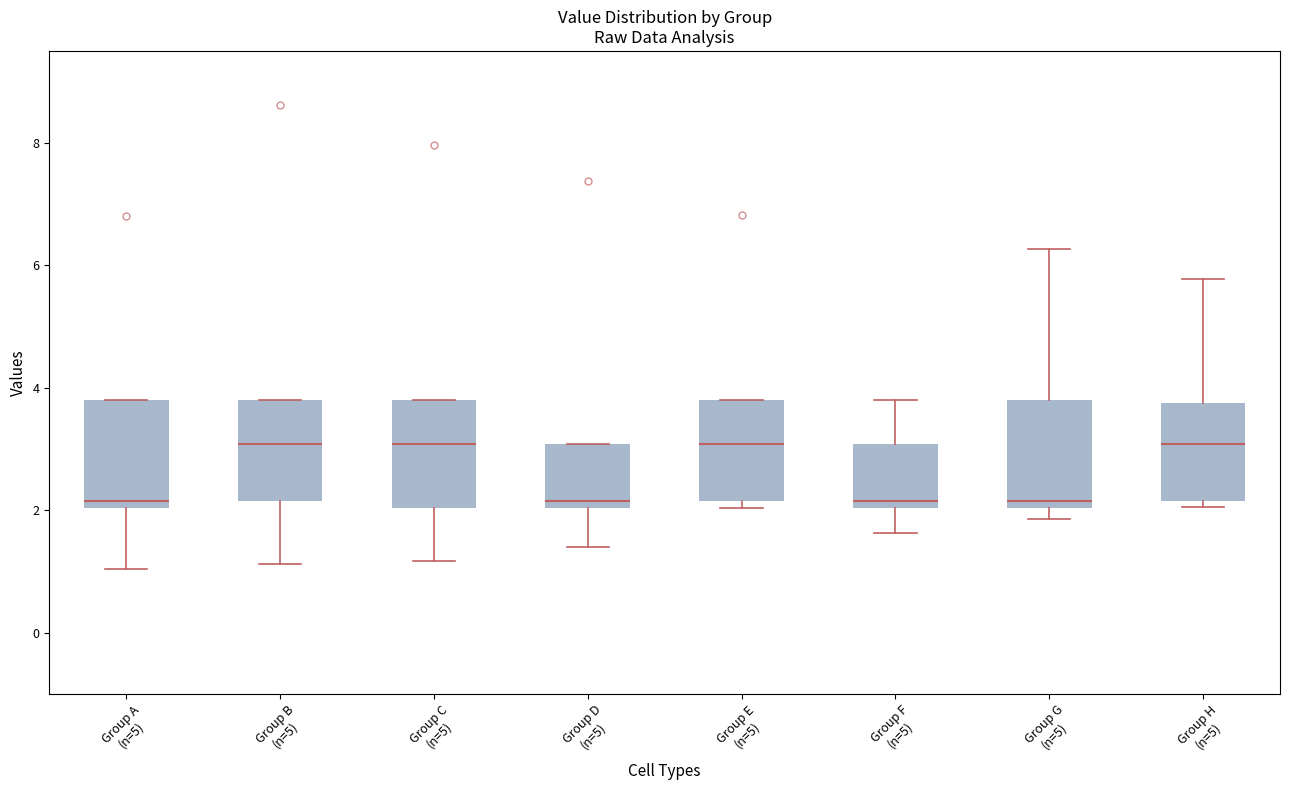

Reading left to right, transcribe this box plot: for each box, give where its median line is, the range the box spans, and where its two whiskers end, as read against the y-axis. The values are not printed on the chart, so give them approximately, as read against the axis.

Group A (n=5): median 2.2, box 2.0 to 3.8, whiskers 1.0 to 3.8
Group B (n=5): median 3.0, box 2.2 to 3.8, whiskers 1.2 to 3.8
Group C (n=5): median 3.0, box 2.0 to 3.8, whiskers 1.2 to 3.8
Group D (n=5): median 2.2, box 2.0 to 3.0, whiskers 1.4 to 3.0
Group E (n=5): median 3.0, box 2.2 to 3.8, whiskers 2.0 to 3.8
Group F (n=5): median 2.2, box 2.0 to 3.0, whiskers 1.6 to 3.8
Group G (n=5): median 2.2, box 2.0 to 3.8, whiskers 1.8 to 6.2
Group H (n=5): median 3.0, box 2.2 to 3.8, whiskers 2.0 to 5.8